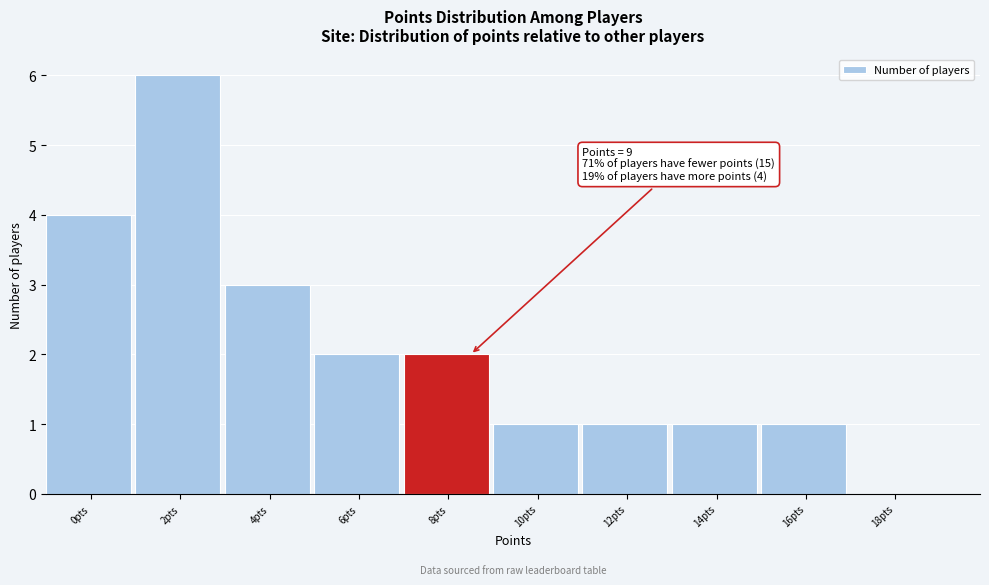

Reading right to left, extract all data points from this chart.

18pts=0	16pts=1	14pts=1	12pts=1	10pts=1	8pts=2	6pts=2	4pts=3	2pts=6	0pts=4